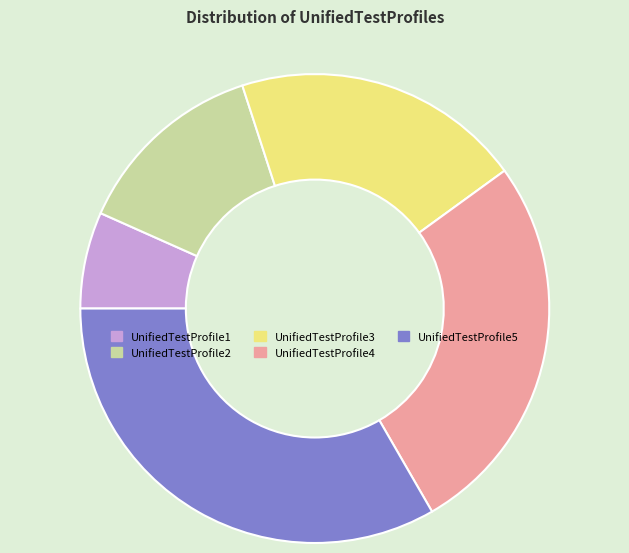

Which has a higher value, UnifiedTestProfile3 or UnifiedTestProfile2?

UnifiedTestProfile3